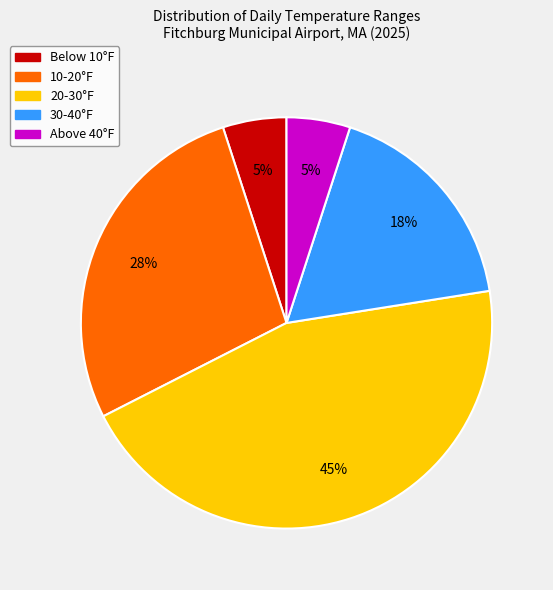

Is there a majority slice in this chart?

No